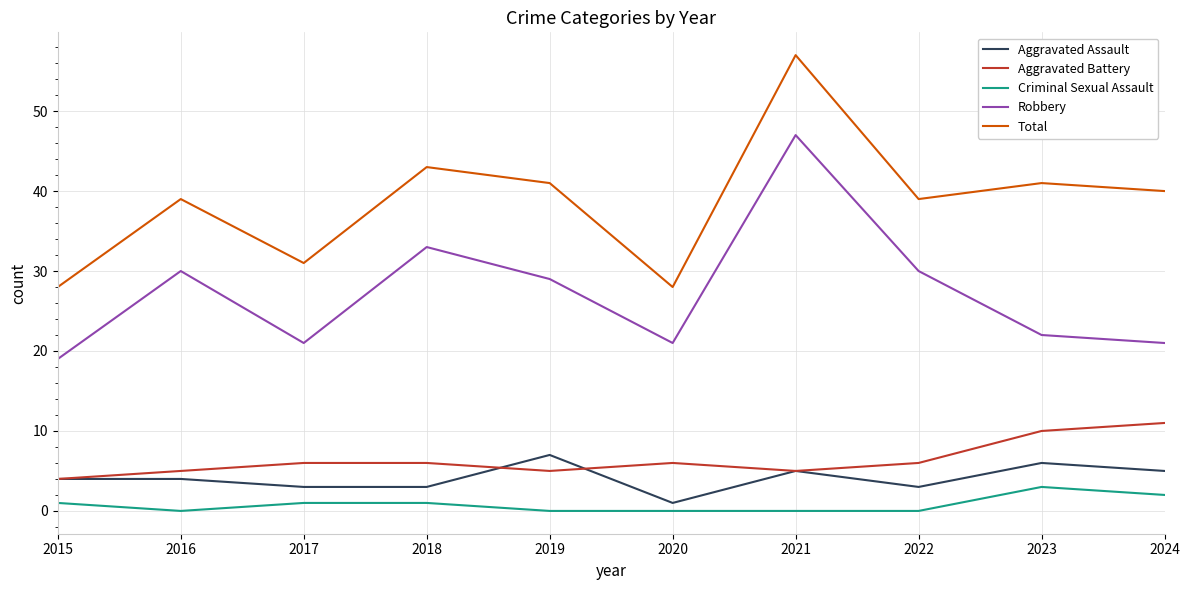

What is the sum of the Total values at 2022 and 2015?

67